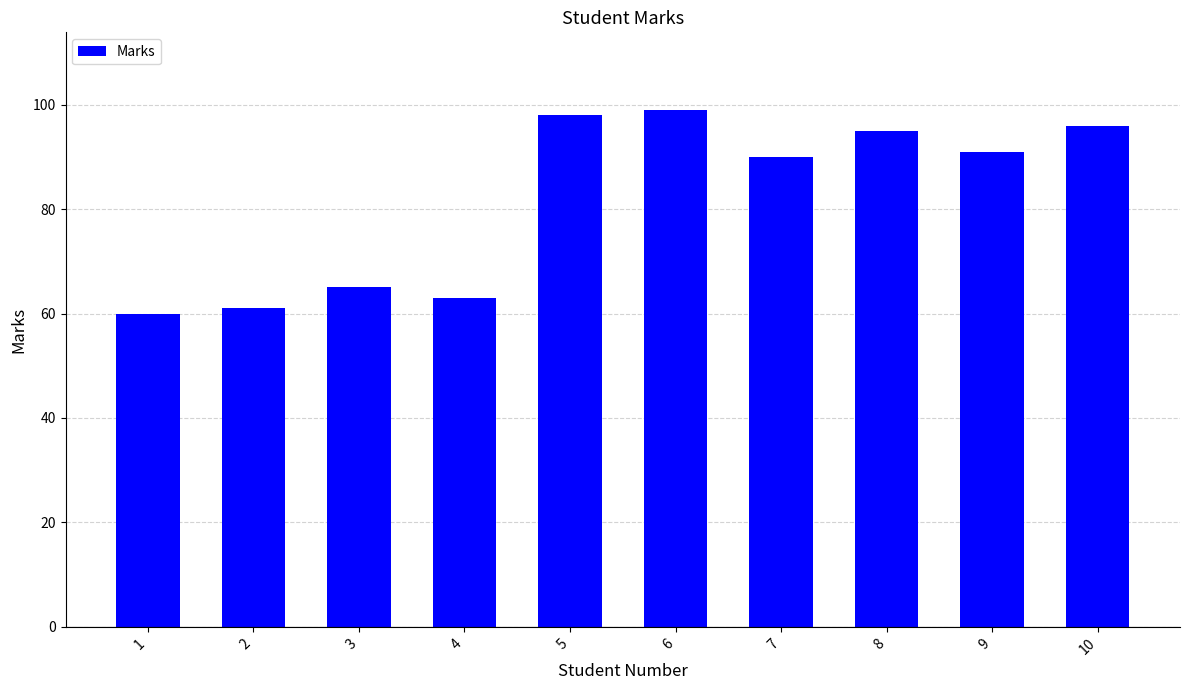

How many bars are there in total?

10